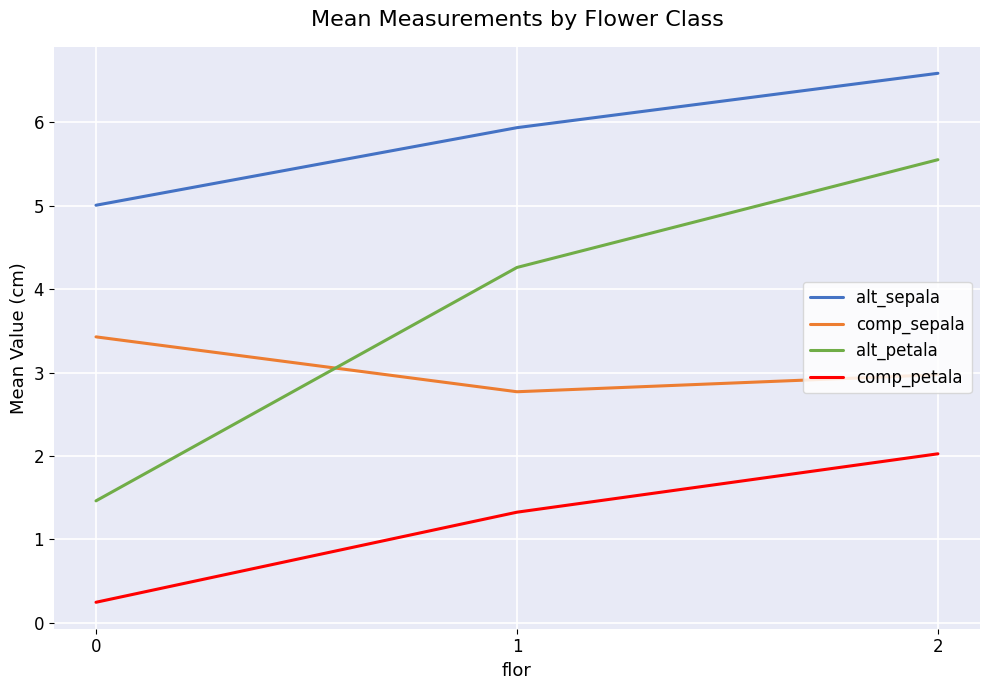

Is it true that alt_petala equals 1.5 at 0?

True